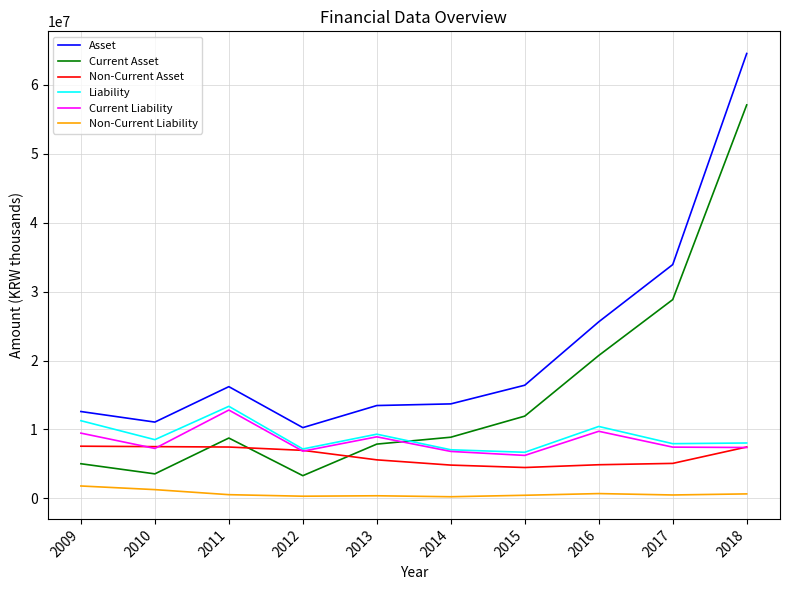

Is the value of Current Liability at 2015 greater than the value of Asset at 2017?

No